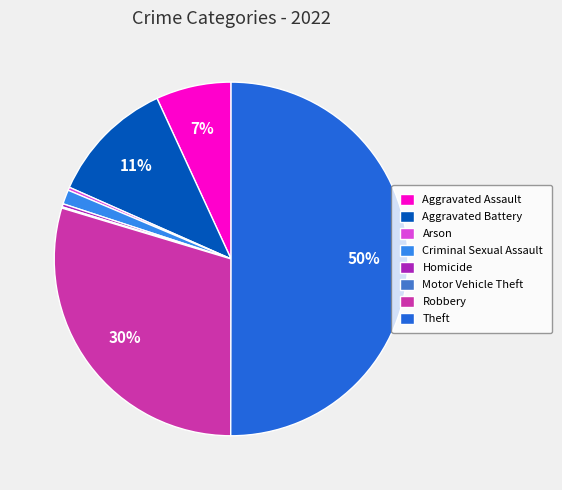

What is the majority slice?

Theft